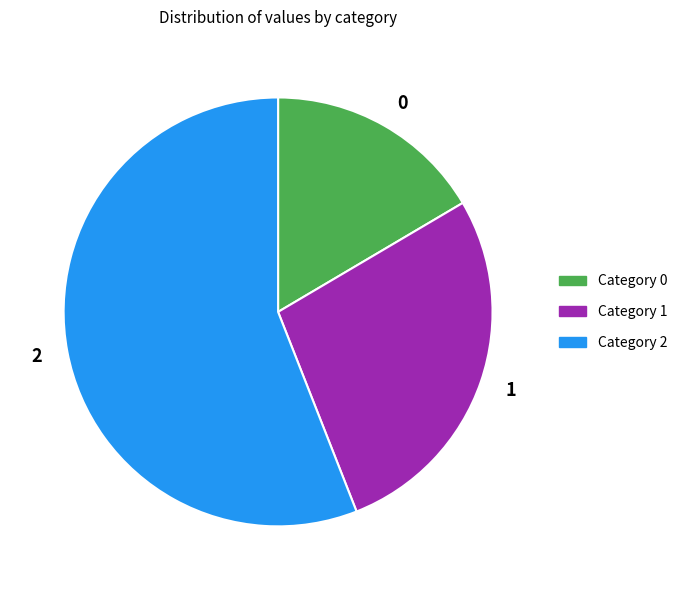

Is it true that 1 is 22% of the pie?

False